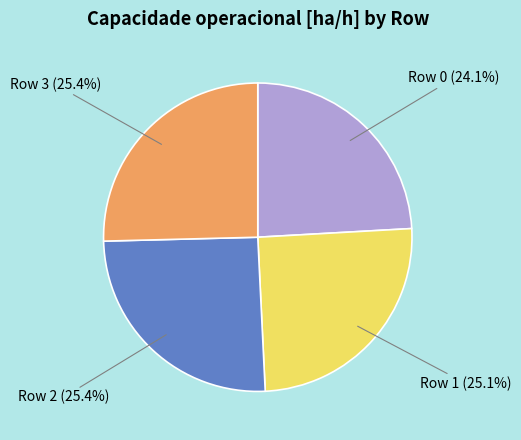

What is the ratio of the value at Row 2 (25.4%) to the value at Row 1 (25.1%)?

1.0